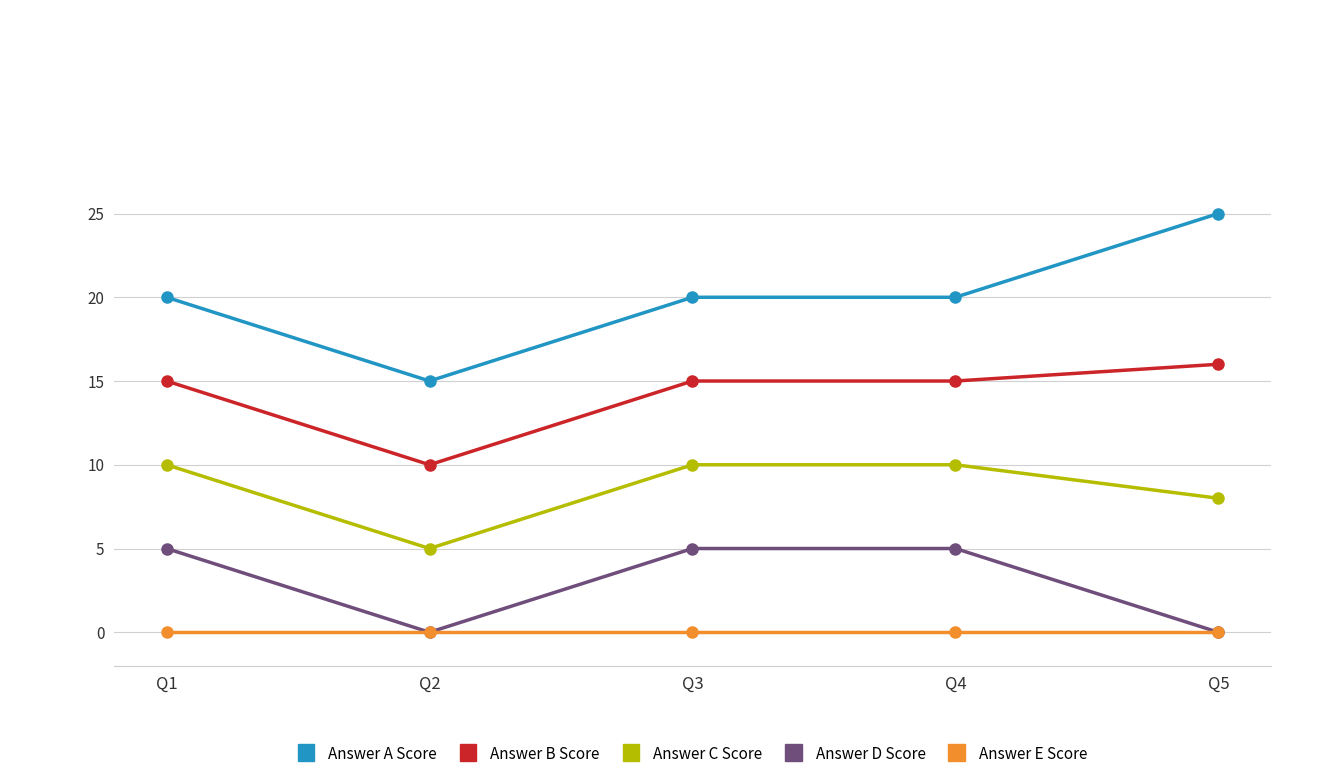

Is this an area chart (filled region under the line)?

No